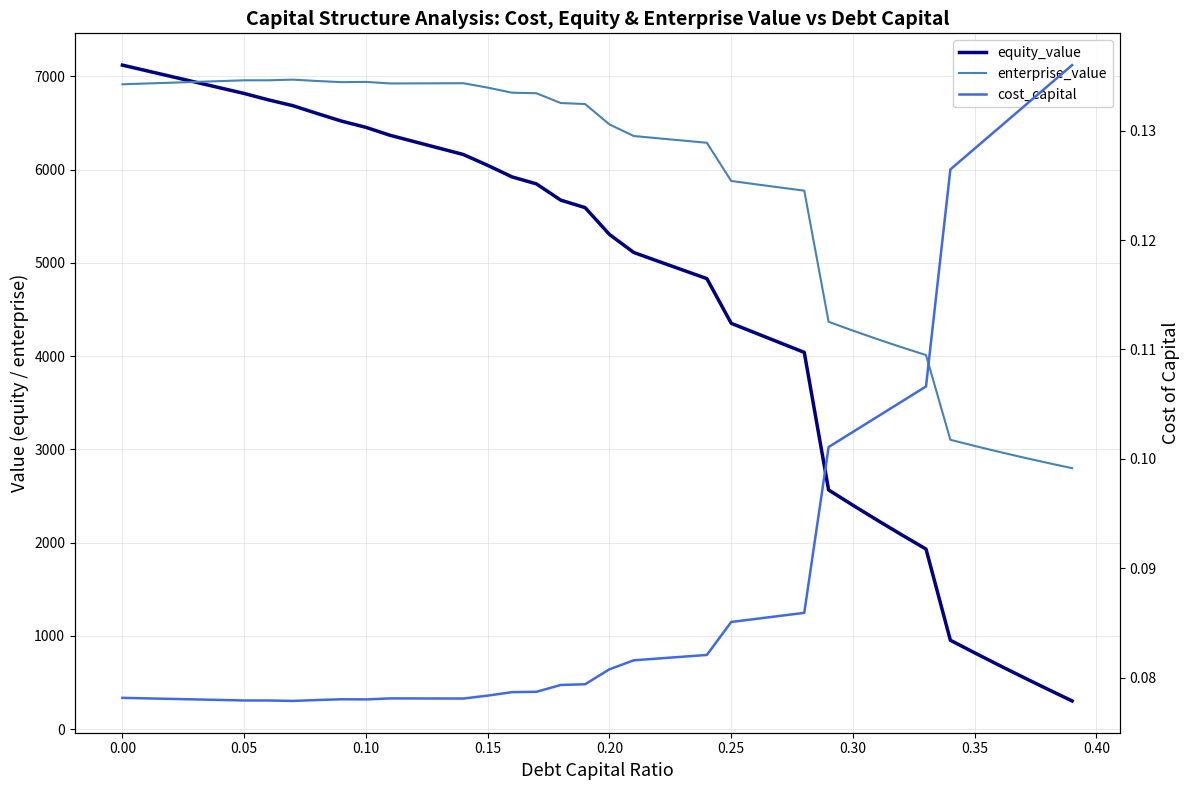

What are all the series names shown in the legend?

equity_value, enterprise_value, cost_capital